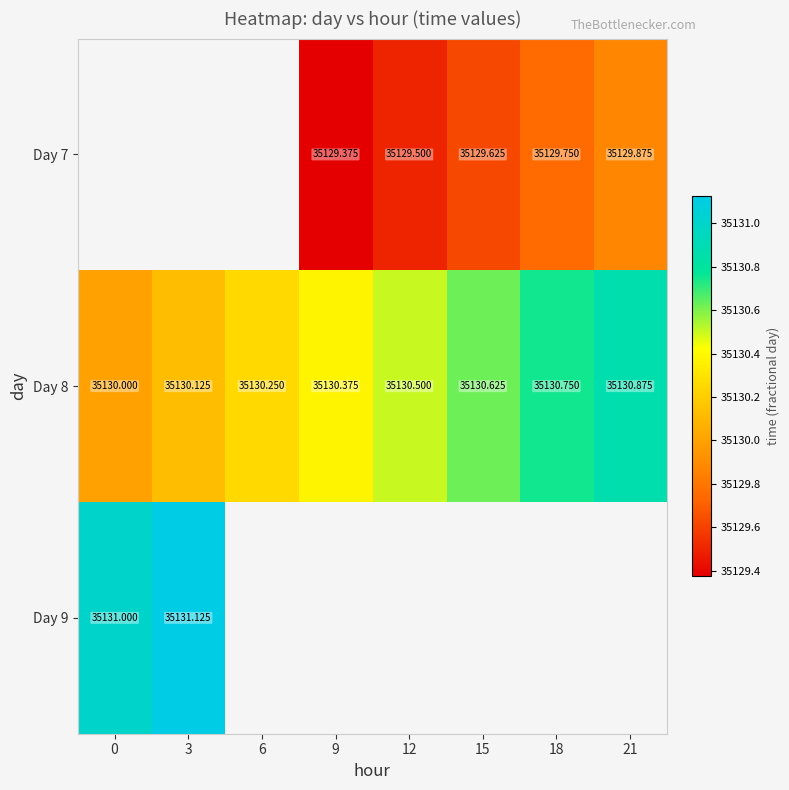

Is the value of Day 9 at 3 greater than the value of Day 8 at 12?

Yes